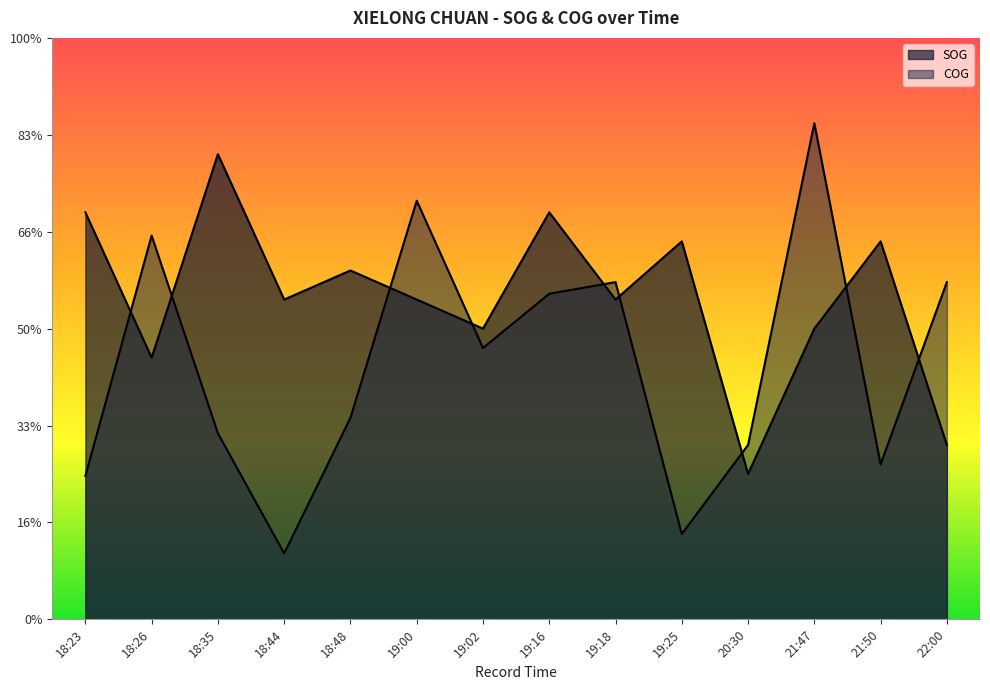

At which category is the sum across all series the highest?

21:47